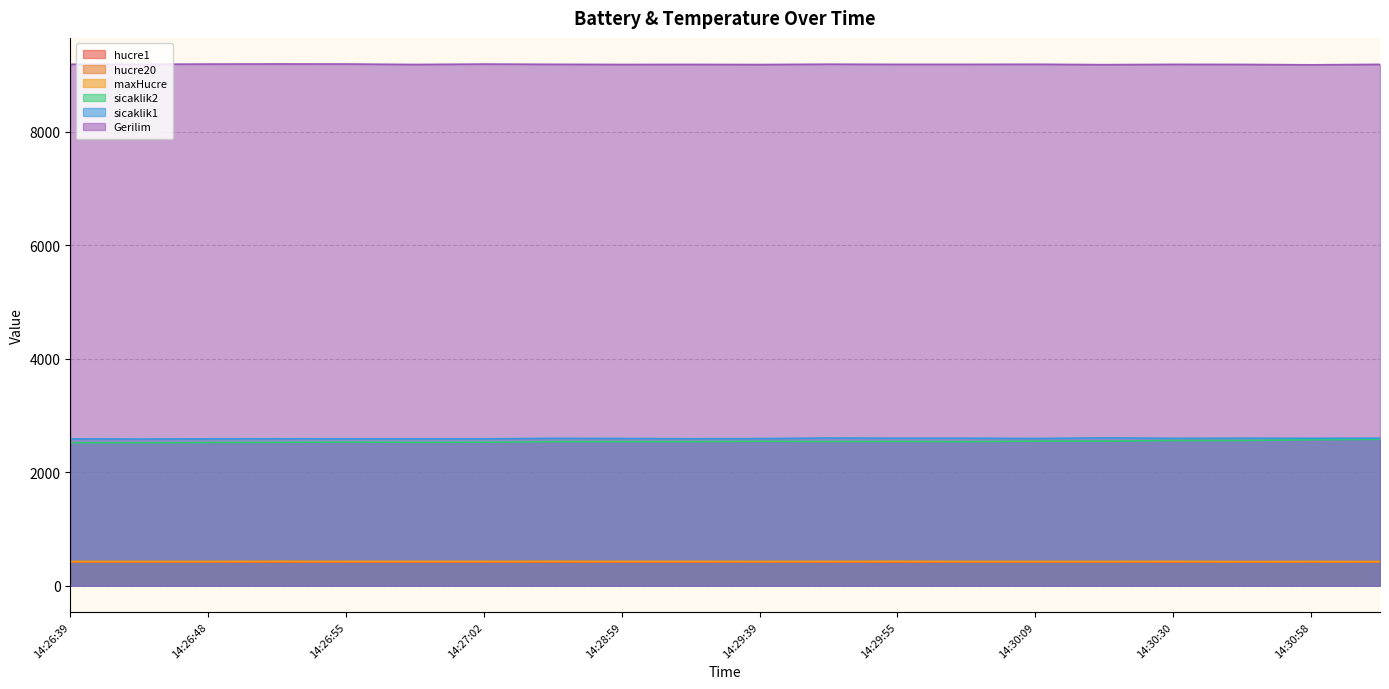

Which series has the largest range (max minus min)?

sicaklik2